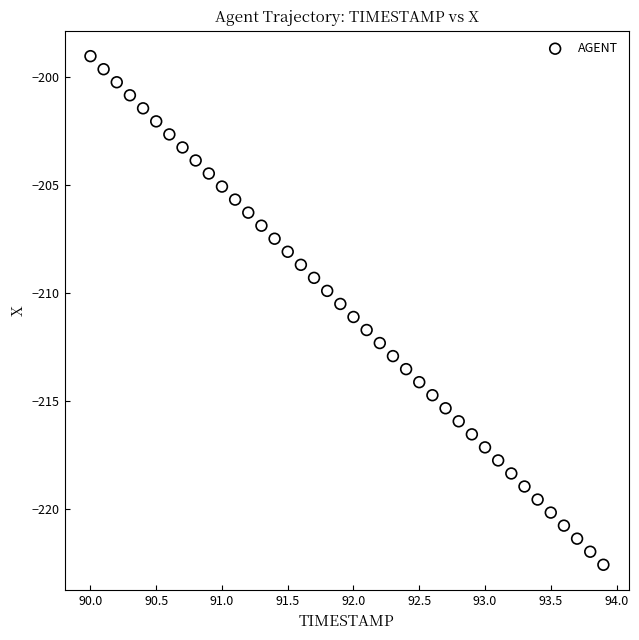

What is the range of Y values (max minus min)?

23.6